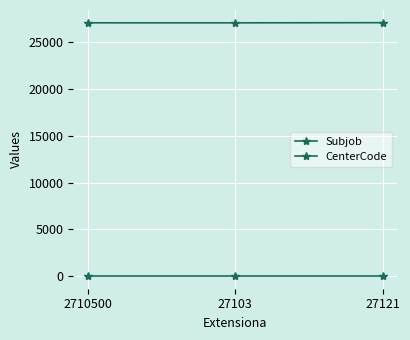

What is the total value across all series at 27103?

27105